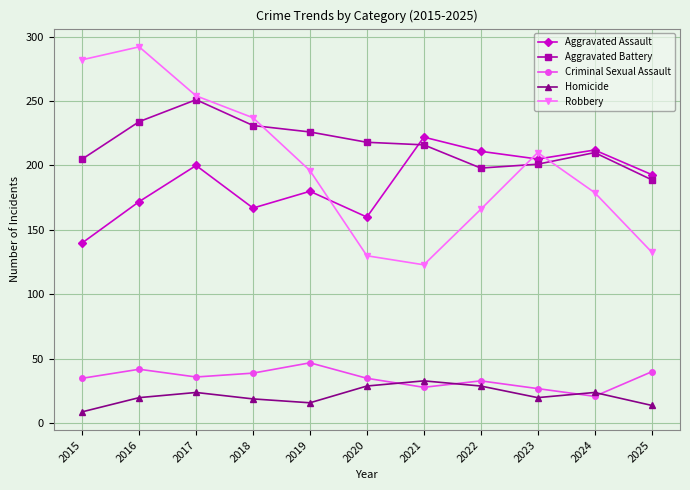

Is it true that Criminal Sexual Assault equals 56 at 2016?

False